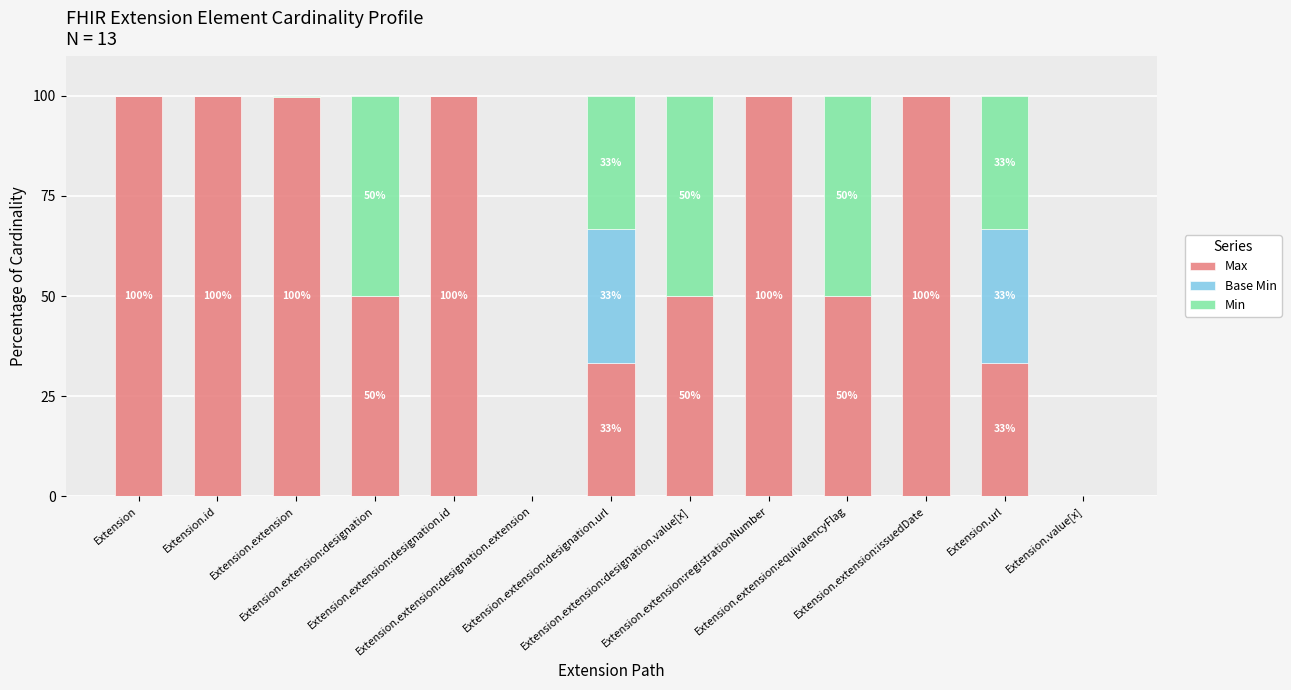

What is the maximum value for Max?

100.0